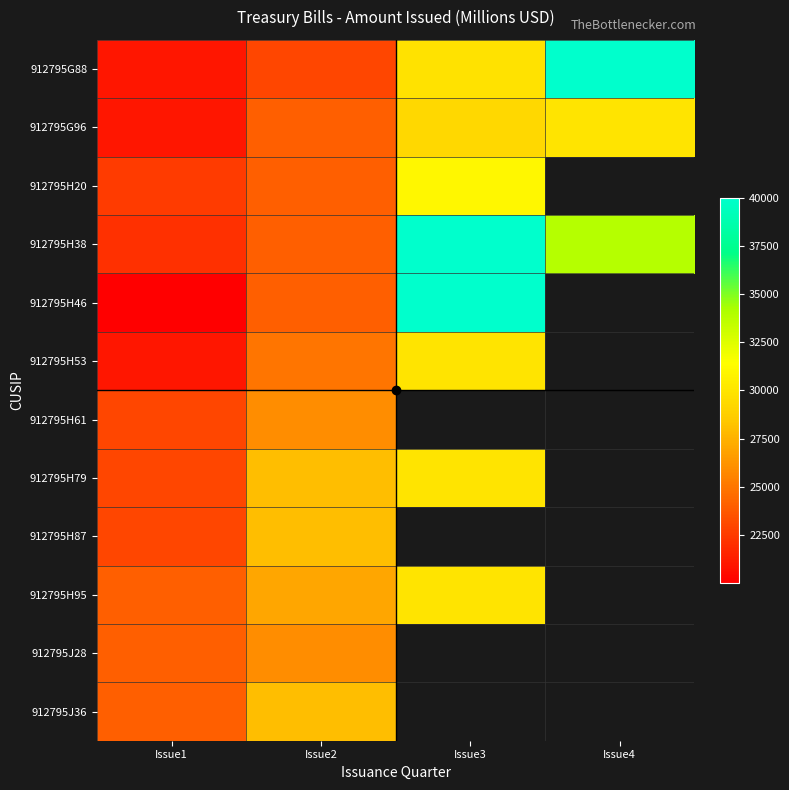

What is the difference between the highest and lowest values at Issue3?

10717.6